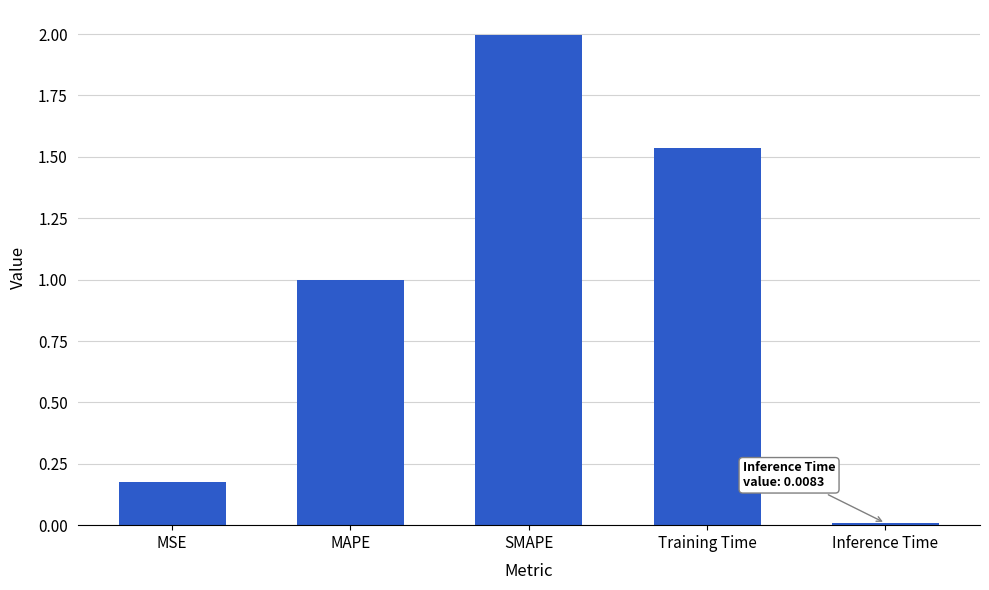

What is the label of the 1st bar from the left?

MSE